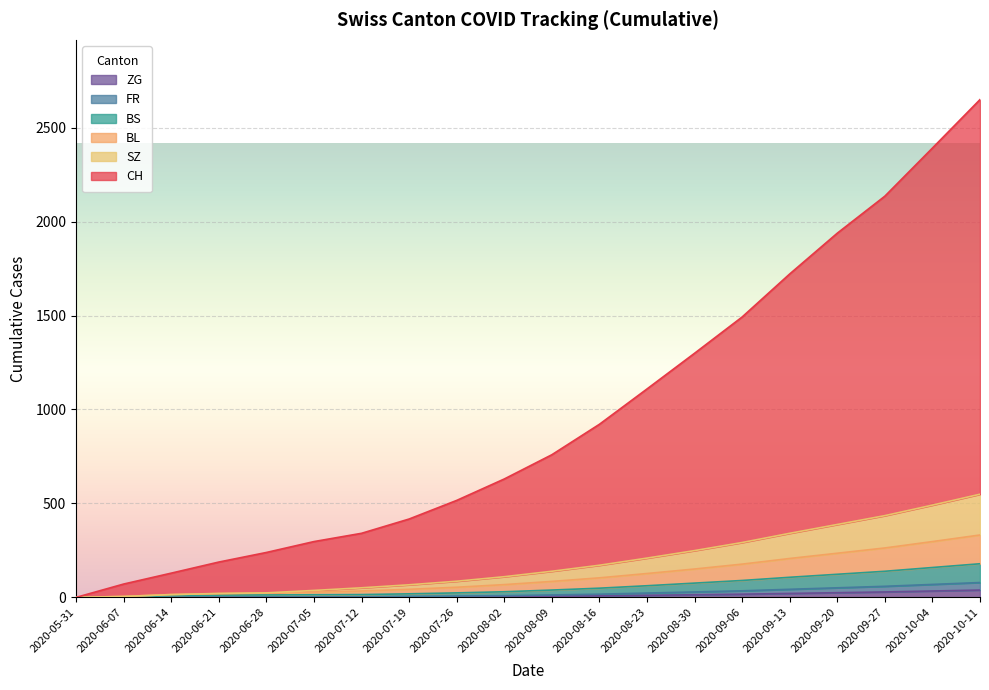

How many positive values does the BL series have?

19